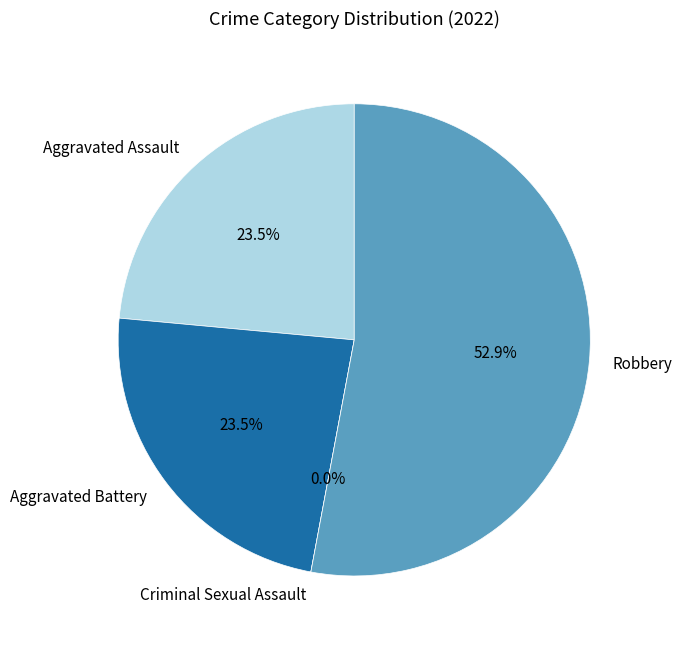

Which slice is the smallest?

Criminal Sexual Assault